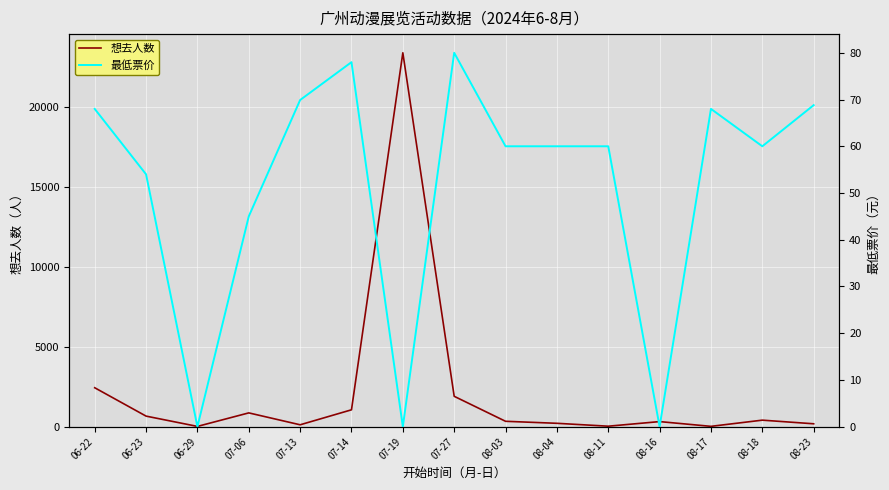

Reading left to right, transcribe all the data shown in this chart.

想去人数: 06-22=2439.0	06-23=663.0	06-29=19.0	07-06=865.0	07-13=120.0	07-14=1058.0	07-19=23405.0	07-27=1903.0	08-03=339.0	08-04=213.0	08-11=32.0	08-16=320.0	08-17=23.0	08-18=410.0	08-23=183.0
最低票价: 06-22=68.0	06-23=54.0	06-29=0.0	07-06=45.0	07-13=69.9	07-14=78.0	07-19=0.0	07-27=80.0	08-03=60.0	08-04=60.0	08-11=60.0	08-16=0.0	08-17=68.0	08-18=60.0	08-23=68.8